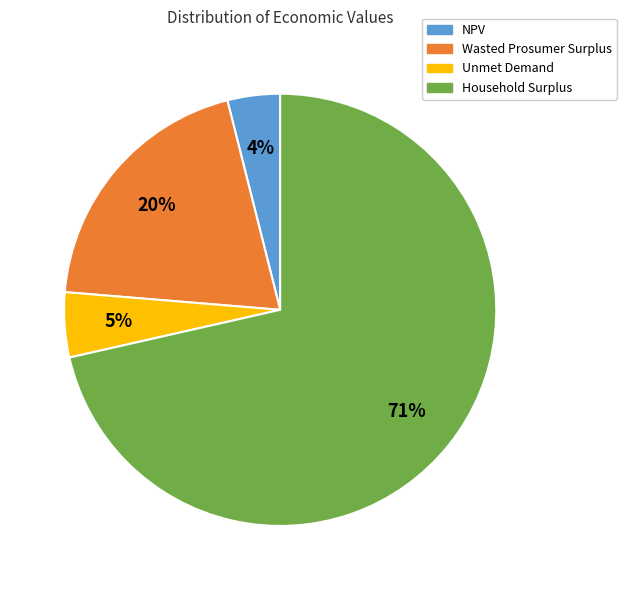

Which category has the biggest portion of the pie?

Household Surplus